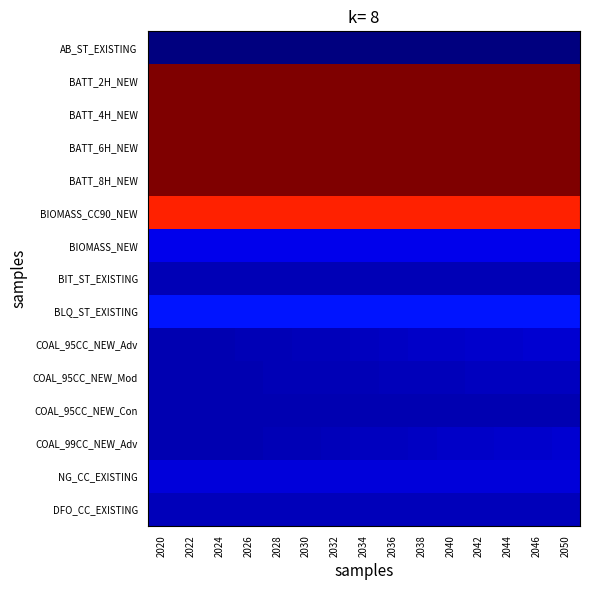

Reading left to right, list all the values displayed in this chart.

AB_ST_EXISTING: 2020=0.0	2022=0.0	2024=0.0	2026=0.0	2028=0.0	2030=0.0	2032=0.0	2034=0.0	2036=0.0	2038=0.0	2040=0.0	2042=0.0	2044=0.0	2046=0.0	2050=0.0
BATT_2H_NEW: 2020=1.0	2022=1.0	2024=1.0	2026=1.0	2028=1.0	2030=1.0	2032=1.0	2034=1.0	2036=1.0	2038=1.0	2040=1.0	2042=1.0	2044=1.0	2046=1.0	2050=1.0
BATT_4H_NEW: 2020=1.0	2022=1.0	2024=1.0	2026=1.0	2028=1.0	2030=1.0	2032=1.0	2034=1.0	2036=1.0	2038=1.0	2040=1.0	2042=1.0	2044=1.0	2046=1.0	2050=1.0
BATT_6H_NEW: 2020=1.0	2022=1.0	2024=1.0	2026=1.0	2028=1.0	2030=1.0	2032=1.0	2034=1.0	2036=1.0	2038=1.0	2040=1.0	2042=1.0	2044=1.0	2046=1.0	2050=1.0
BATT_8H_NEW: 2020=1.0	2022=1.0	2024=1.0	2026=1.0	2028=1.0	2030=1.0	2032=1.0	2034=1.0	2036=1.0	2038=1.0	2040=1.0	2042=1.0	2044=1.0	2046=1.0	2050=1.0
BIOMASS_CC90_NEW: 2020=0.9	2022=0.9	2024=0.9	2026=0.9	2028=0.9	2030=0.9	2032=0.9	2034=0.9	2036=0.9	2038=0.9	2040=0.9	2042=0.9	2044=0.9	2046=0.9	2050=0.9
BIOMASS_NEW: 2020=0.1	2022=0.1	2024=0.1	2026=0.1	2028=0.1	2030=0.1	2032=0.1	2034=0.1	2036=0.1	2038=0.1	2040=0.1	2042=0.1	2044=0.1	2046=0.1	2050=0.1
BIT_ST_EXISTING: 2020=0.1	2022=0.1	2024=0.1	2026=0.1	2028=0.1	2030=0.1	2032=0.1	2034=0.1	2036=0.1	2038=0.1	2040=0.1	2042=0.1	2044=0.1	2046=0.1	2050=0.1
BLQ_ST_EXISTING: 2020=0.2	2022=0.2	2024=0.2	2026=0.2	2028=0.2	2030=0.2	2032=0.2	2034=0.2	2036=0.2	2038=0.2	2040=0.2	2042=0.2	2044=0.2	2046=0.2	2050=0.2
COAL_95CC_NEW_Adv: 2020=0.1	2022=0.1	2024=0.1	2026=0.1	2028=0.1	2030=0.1	2032=0.1	2034=0.1	2036=0.1	2038=0.1	2040=0.1	2042=0.1	2044=0.1	2046=0.1	2050=0.1
COAL_95CC_NEW_Mod: 2020=0.1	2022=0.1	2024=0.1	2026=0.1	2028=0.1	2030=0.1	2032=0.1	2034=0.1	2036=0.1	2038=0.1	2040=0.1	2042=0.1	2044=0.1	2046=0.1	2050=0.1
COAL_95CC_NEW_Con: 2020=0.1	2022=0.1	2024=0.1	2026=0.1	2028=0.1	2030=0.1	2032=0.1	2034=0.1	2036=0.1	2038=0.1	2040=0.1	2042=0.1	2044=0.1	2046=0.1	2050=0.1
COAL_99CC_NEW_Adv: 2020=0.1	2022=0.1	2024=0.1	2026=0.1	2028=0.1	2030=0.1	2032=0.1	2034=0.1	2036=0.1	2038=0.1	2040=0.1	2042=0.1	2044=0.1	2046=0.1	2050=0.1
NG_CC_EXISTING: 2020=0.1	2022=0.1	2024=0.1	2026=0.1	2028=0.1	2030=0.1	2032=0.1	2034=0.1	2036=0.1	2038=0.1	2040=0.1	2042=0.1	2044=0.1	2046=0.1	2050=0.1
DFO_CC_EXISTING: 2020=0.1	2022=0.1	2024=0.1	2026=0.1	2028=0.1	2030=0.1	2032=0.1	2034=0.1	2036=0.1	2038=0.1	2040=0.1	2042=0.1	2044=0.1	2046=0.1	2050=0.1